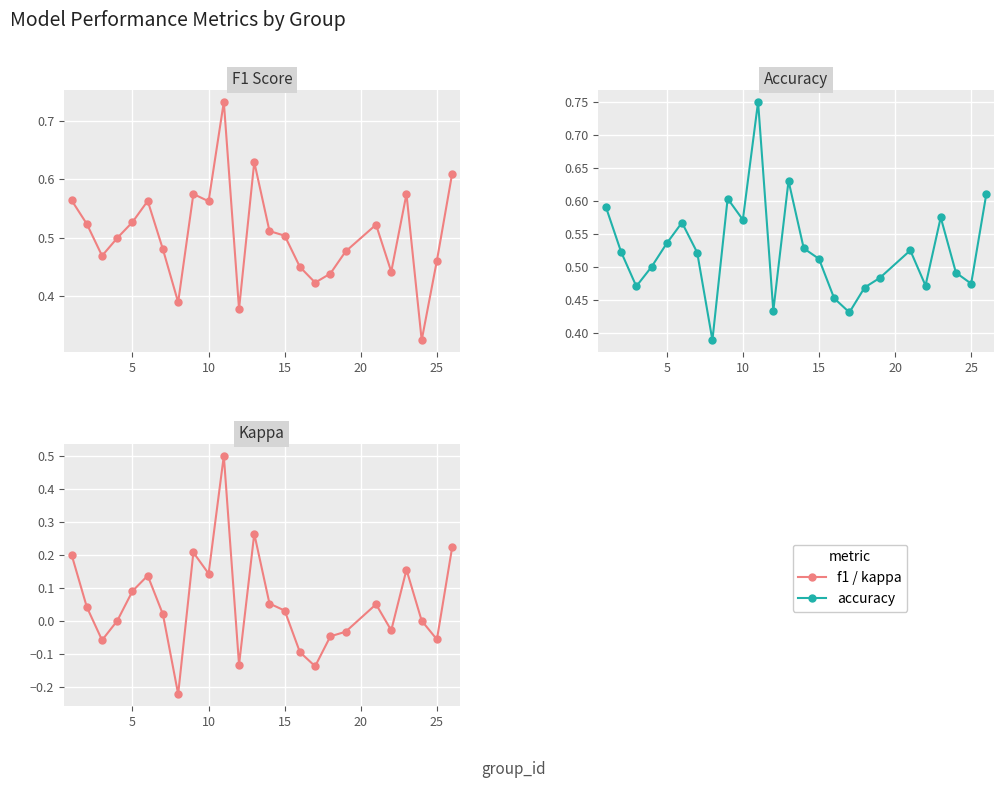

Is this an area chart (filled region under the line)?

No